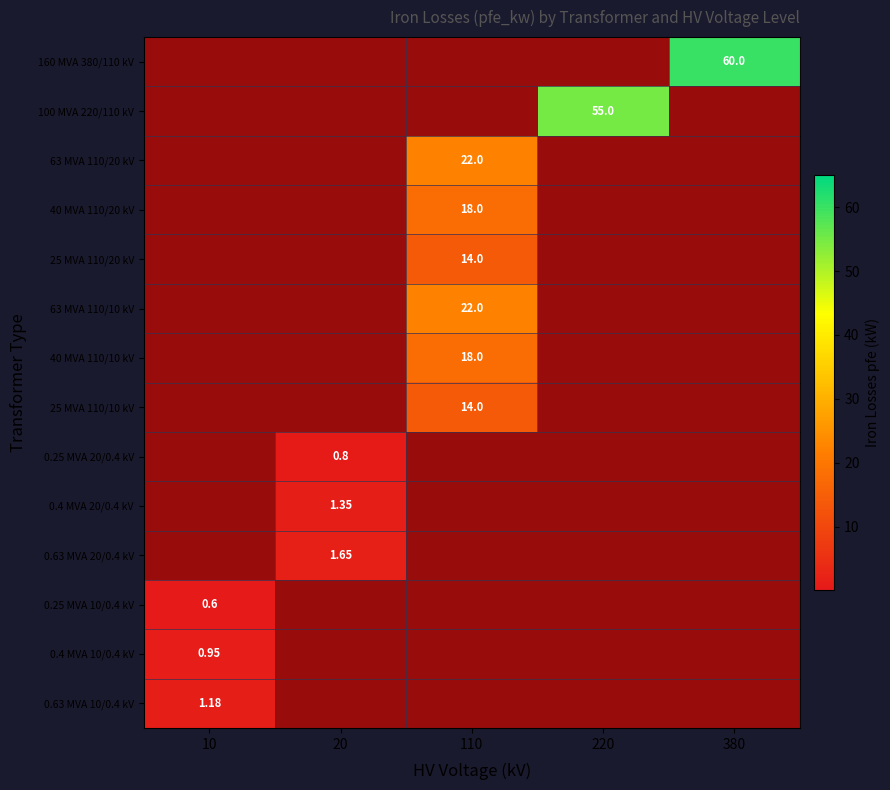

How many data points in 0.63 MVA 20/0.4 kV are above 0?

1